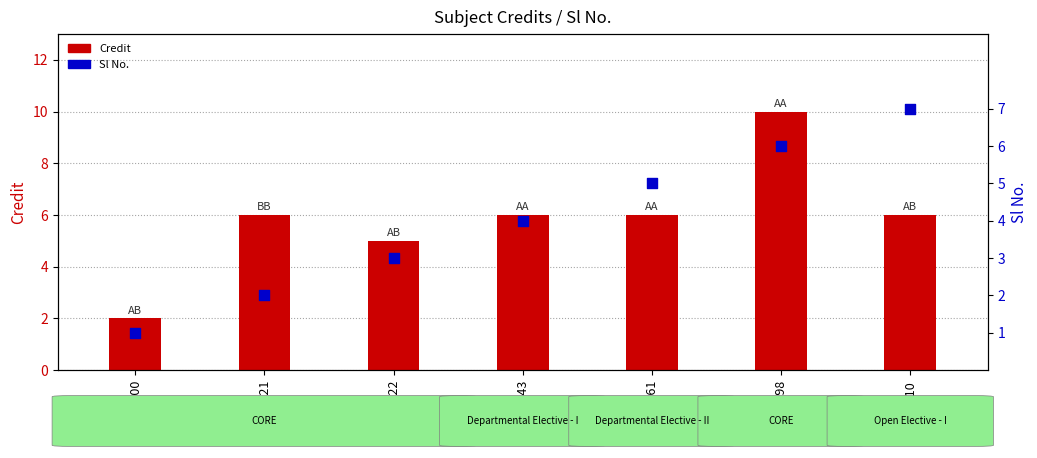

Which series reaches the maximum Y coordinate?

Credit